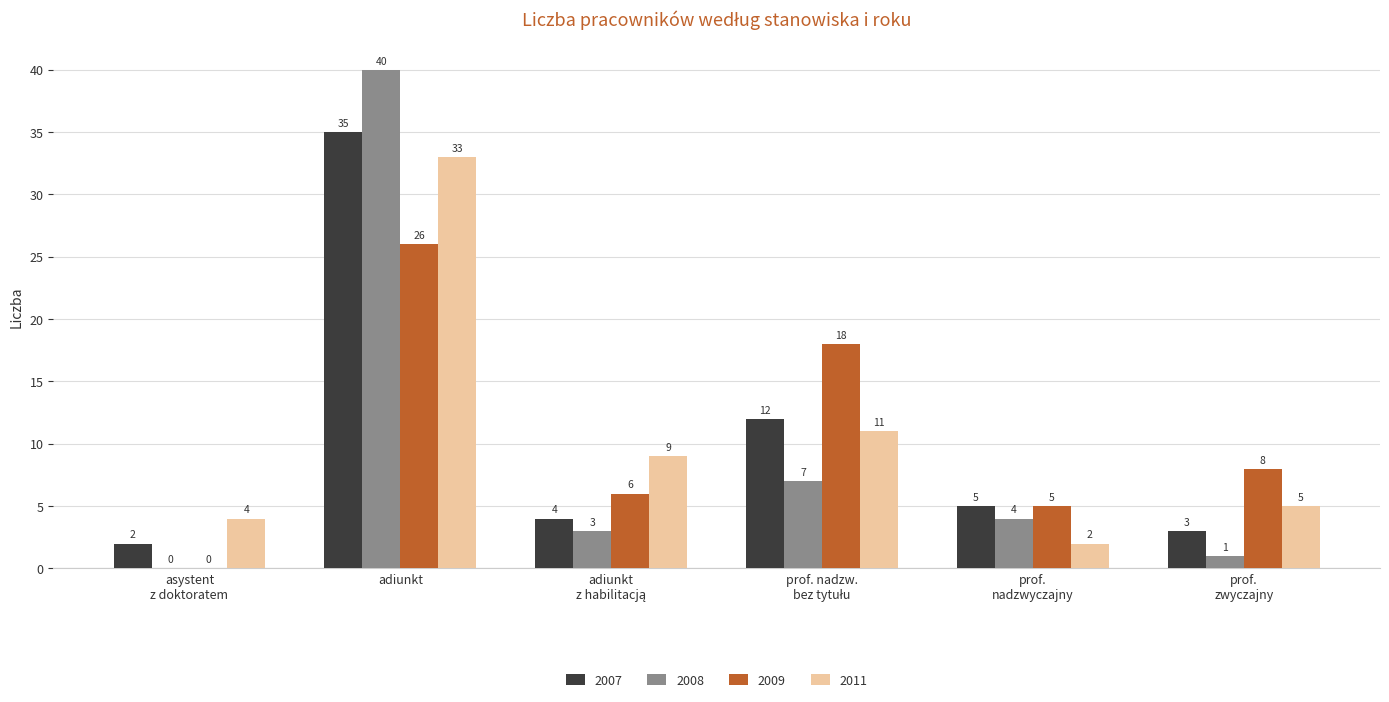

How many values in 2008 are above zero?

5